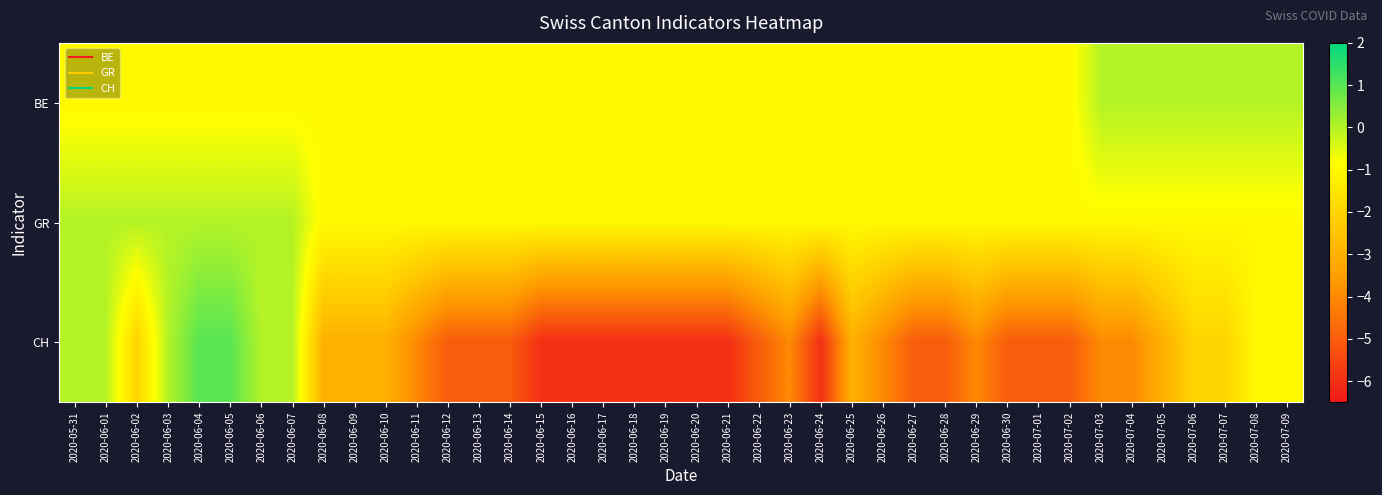

Which label corresponds to the smallest value in the chart?

2020-06-15